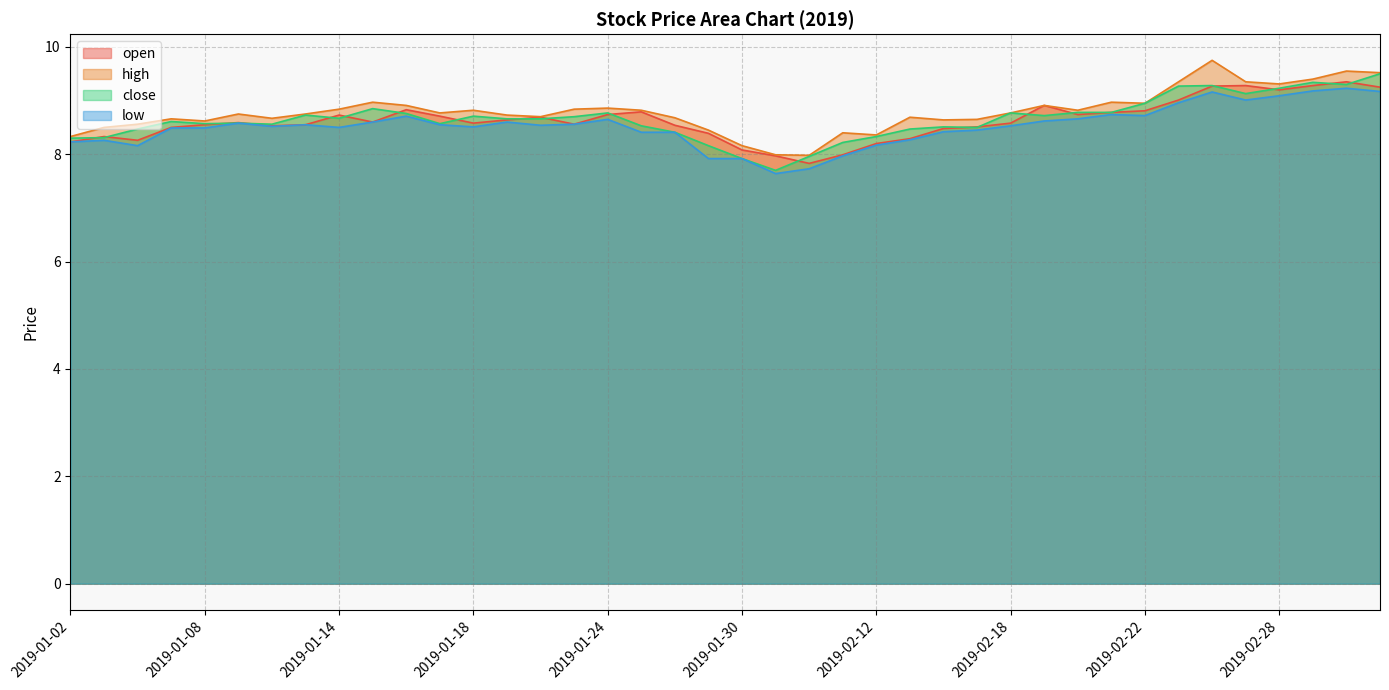

True or false: open and close intersect in this chart.

True